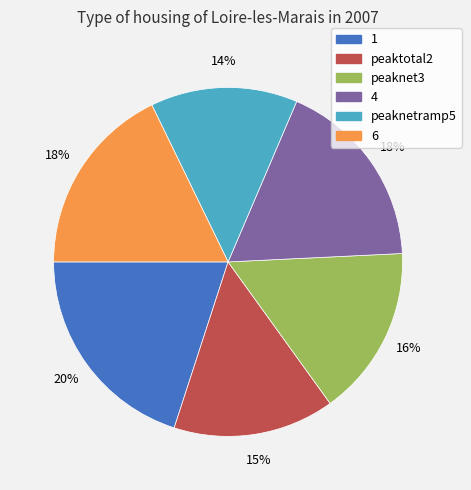

Which category has the biggest portion of the pie?

1